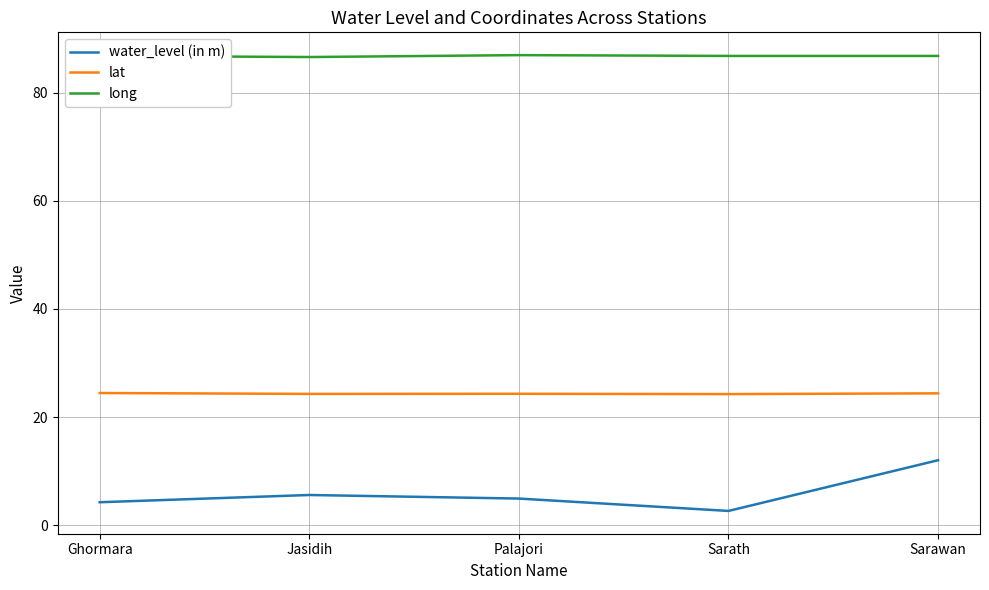

What position from the right is Palajori?

3